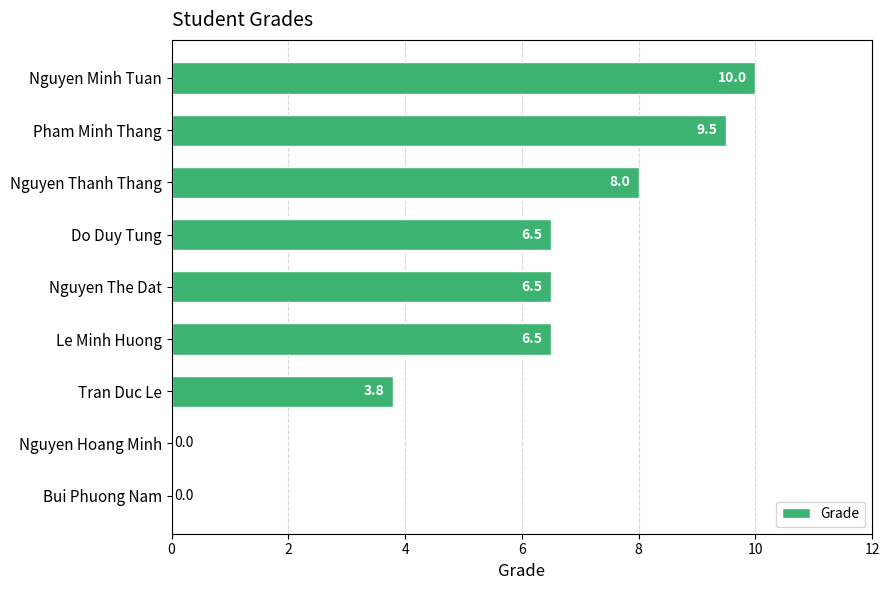

True or false: the data shows 1.6 at Do Duy Tung.

False